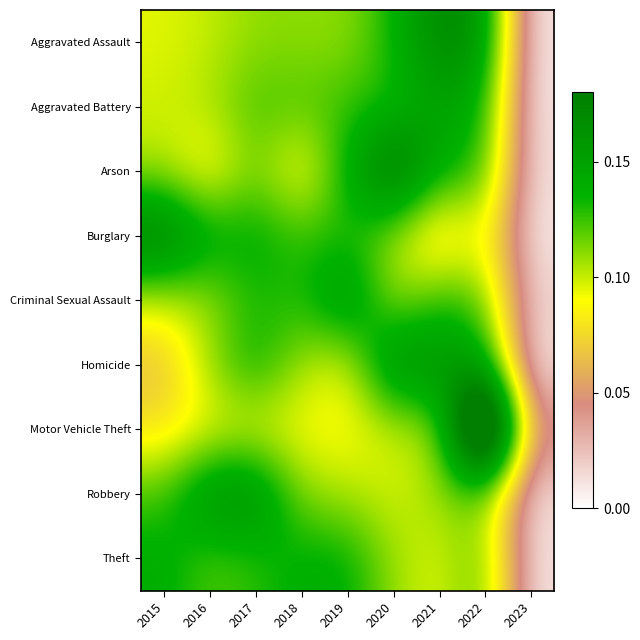

At which category is the sum across all series the highest?

2022